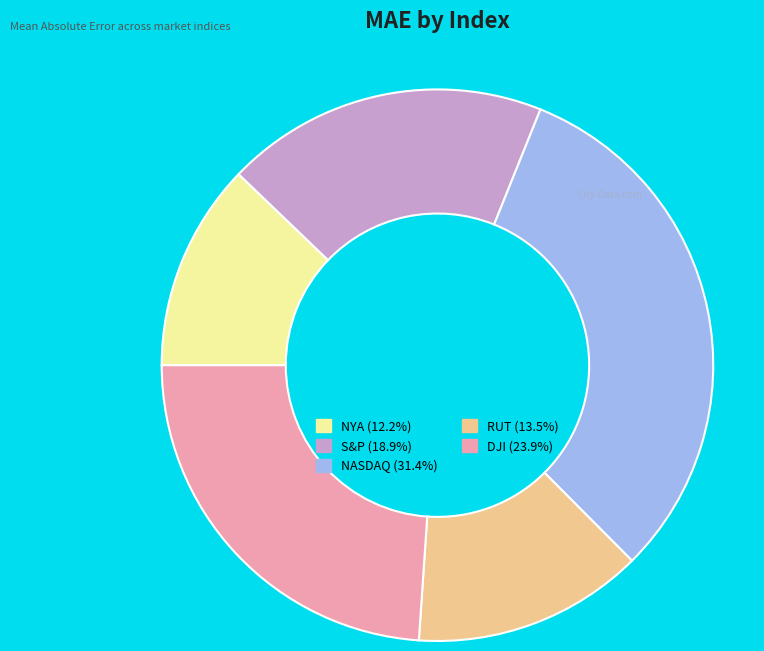

What is the smallest slice in the pie chart?

NYA